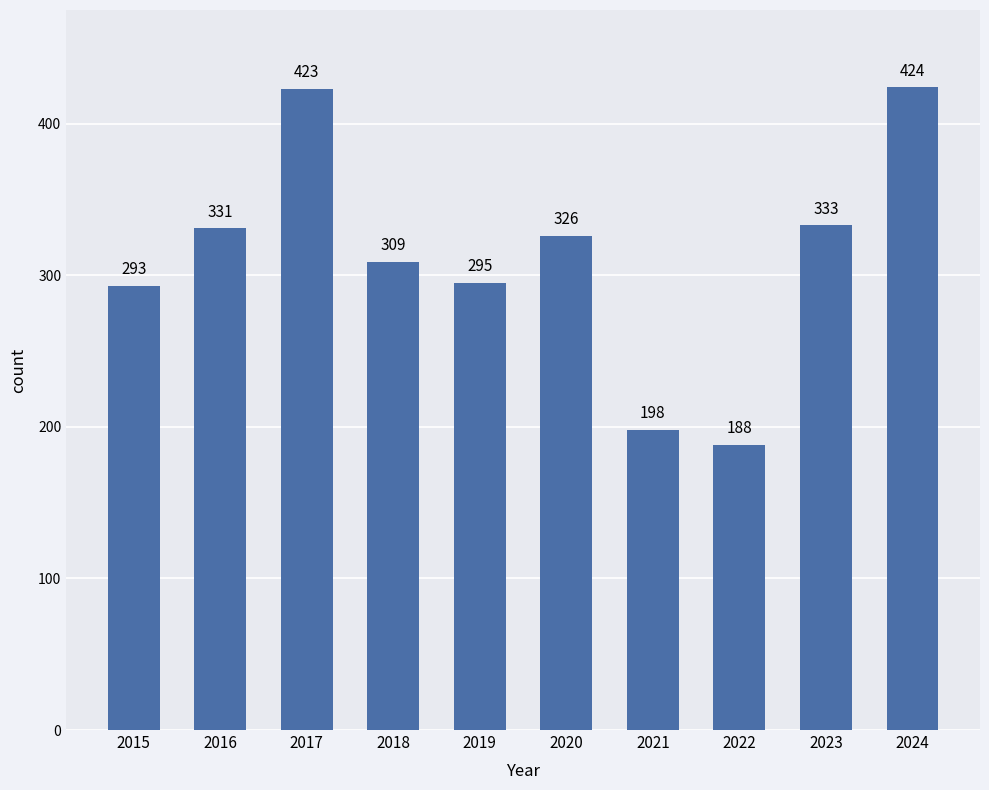

Are the bars horizontal?

No